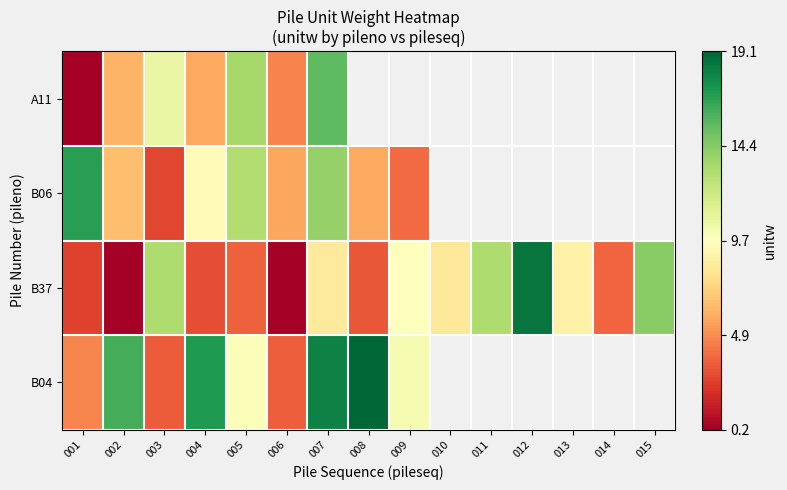

Which series has the widest spread of values?

B37